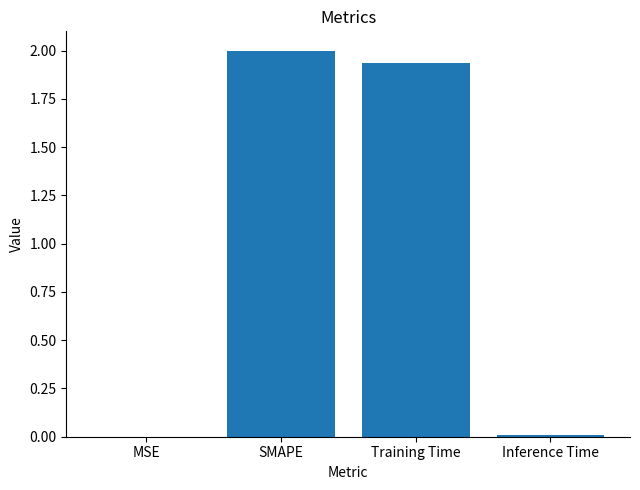

True or false: the data shows 1.2 at Training Time.

False